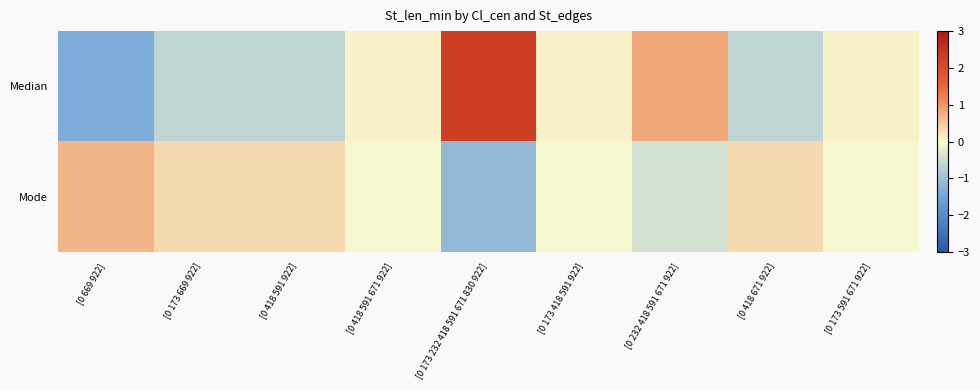

At which category is the sum across all series the highest?

[0 173 232 418 591 671 830 922]